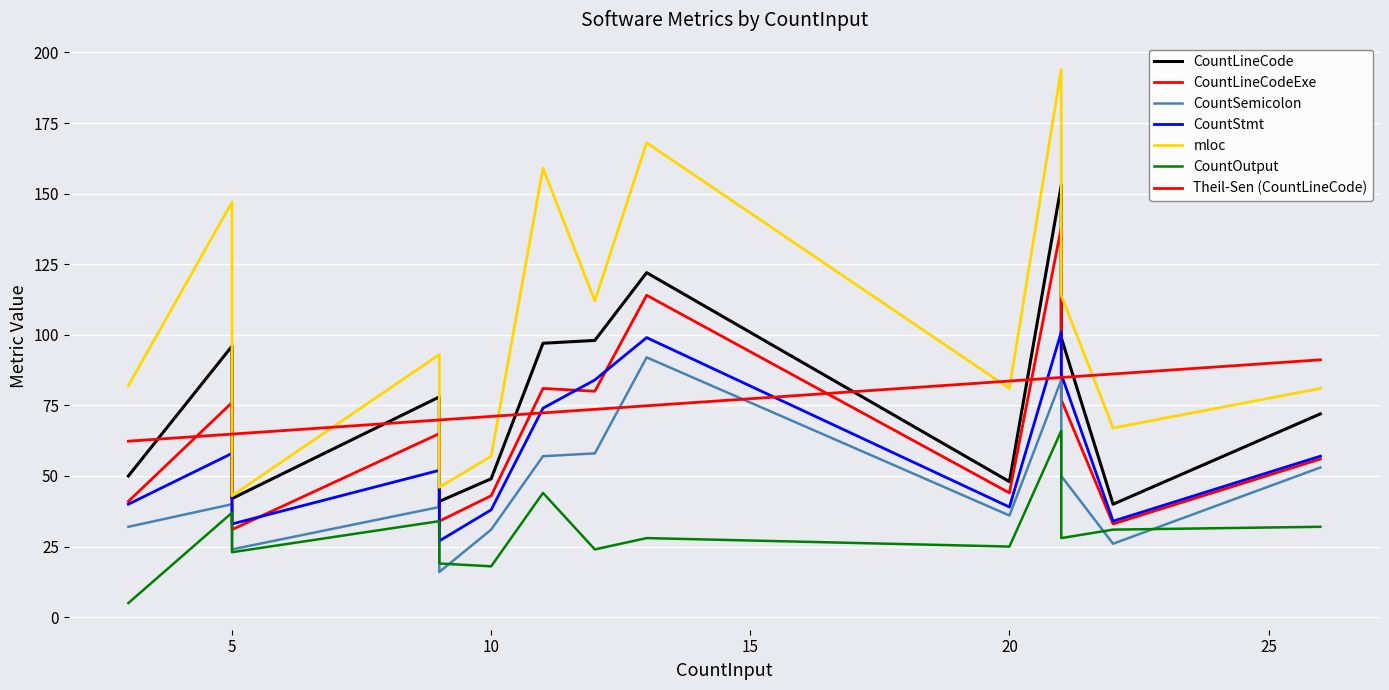

Which has a higher value, 21 or 22?

21